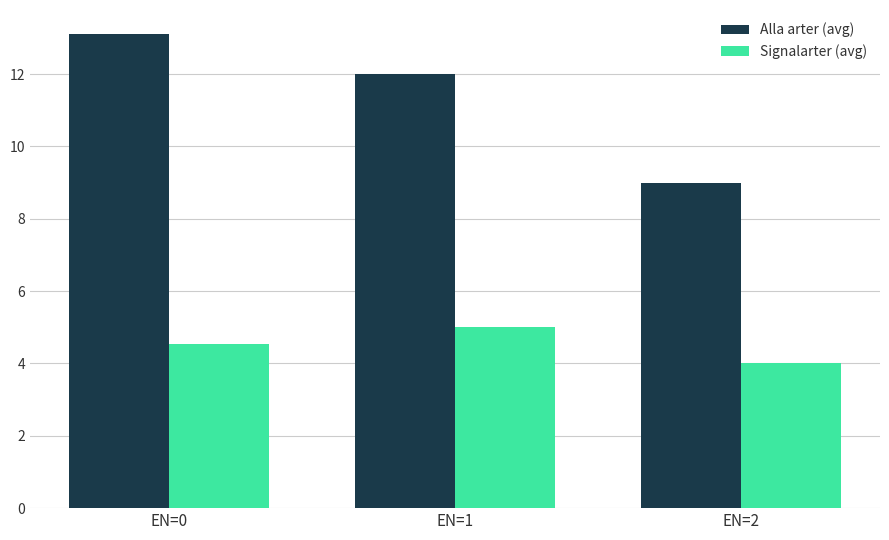

What is the difference between the maximum and second lowest values in the Alla arter (avg) series?

1.1